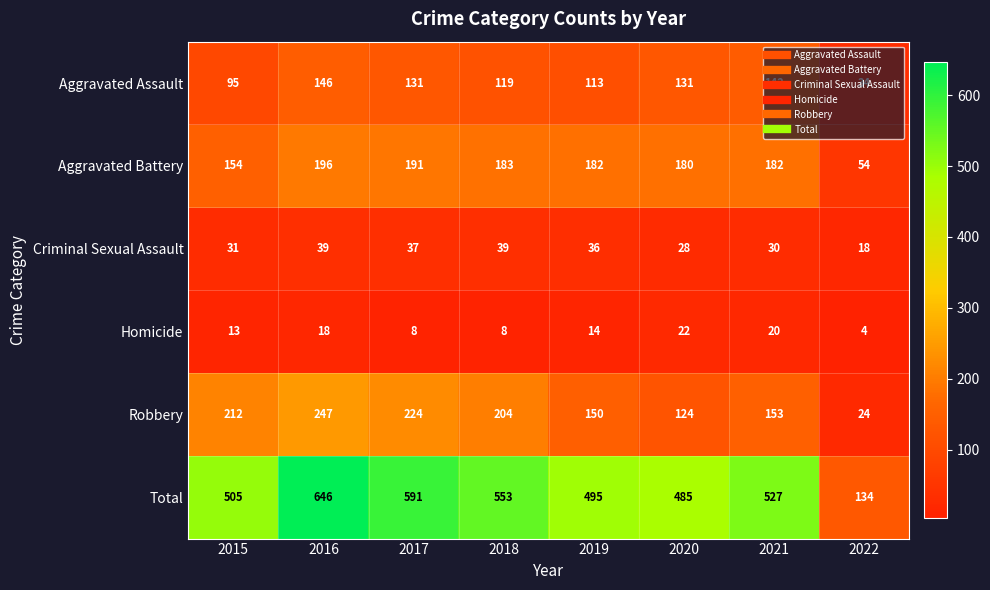

Which series has the widest spread of values?

Total